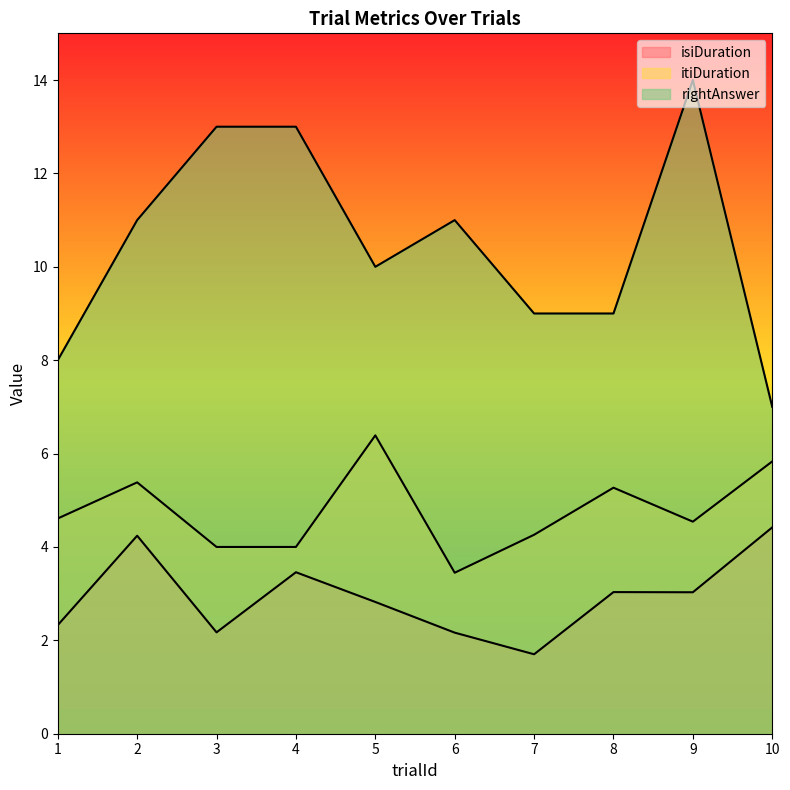

Where does the itiDuration series first go above 4?

1